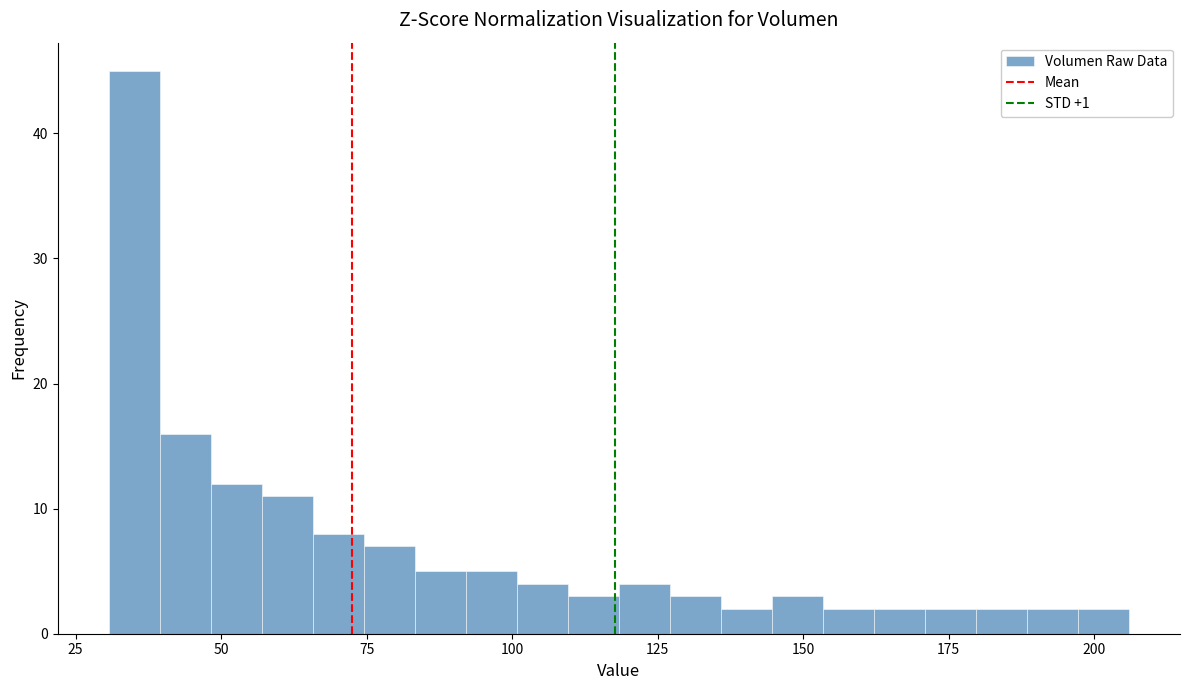

Read against the x-axis, roughly where is the centre of the tallest bar?

35